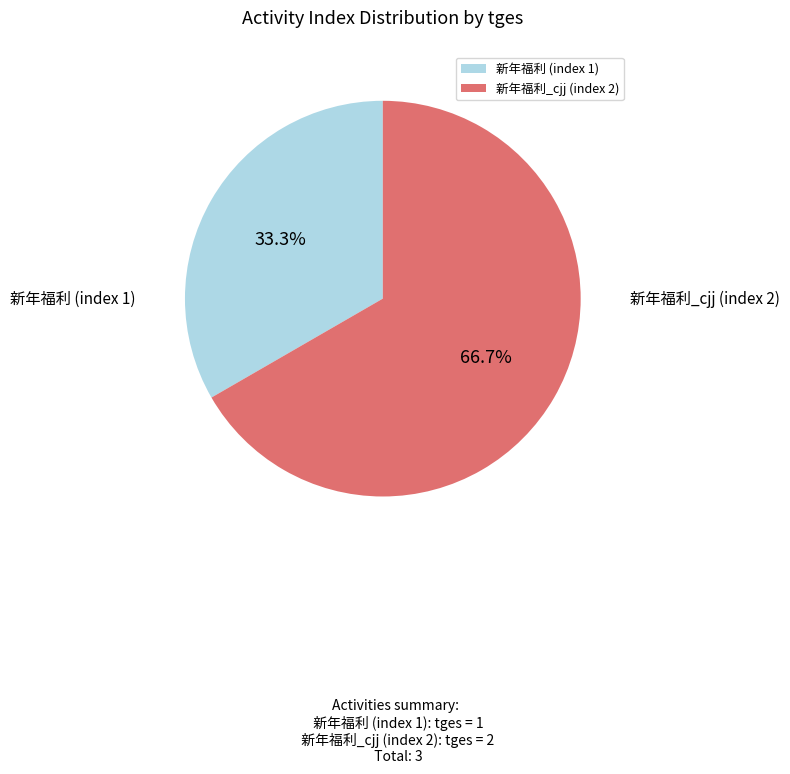

To the nearest percent, what is the average slice percentage?

50%